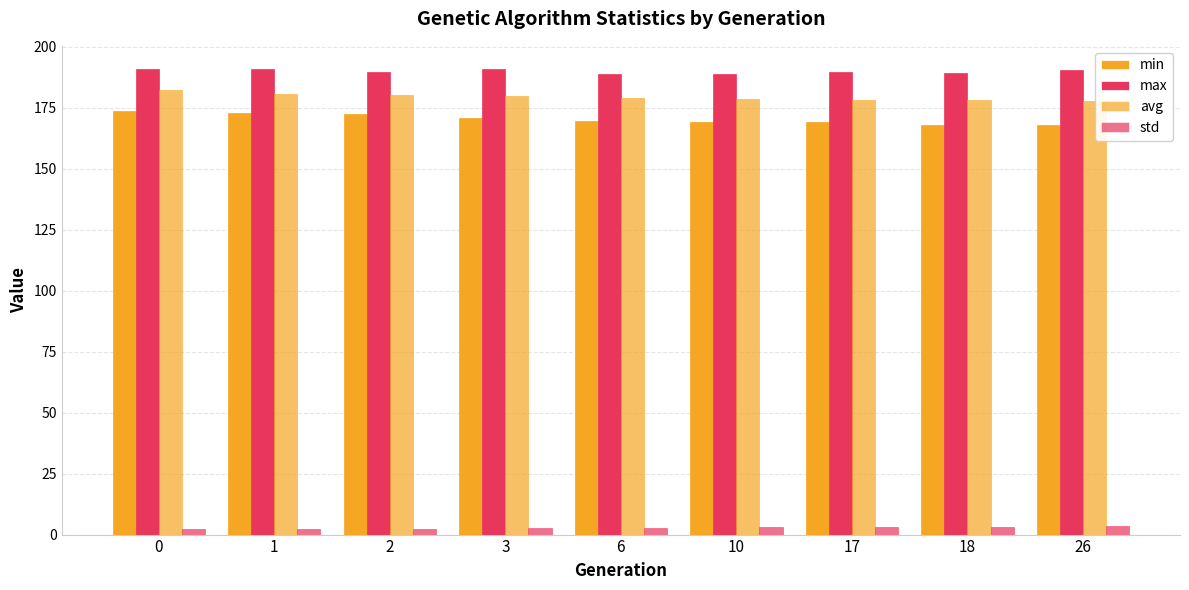

Which series has the largest range (max minus min)?

min